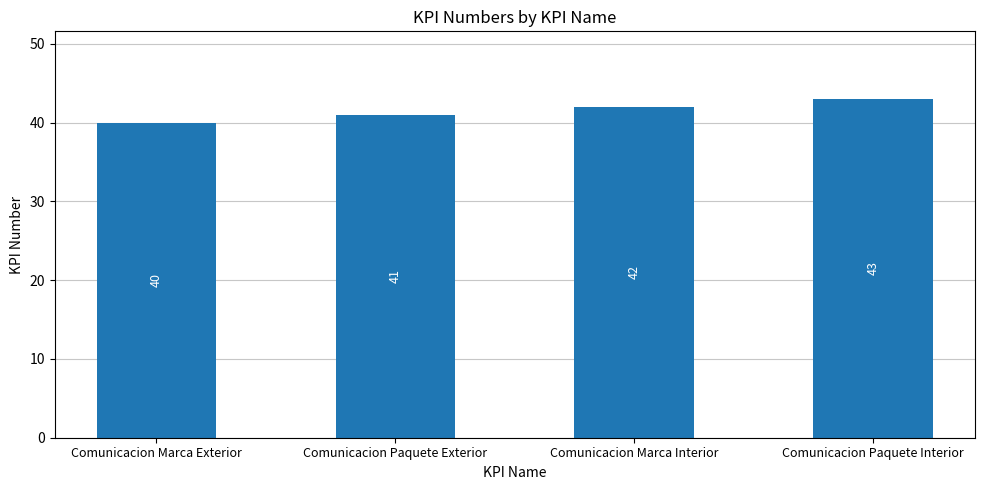

What is the label of the 2nd bar from the left?

Comunicacion Paquete Exterior